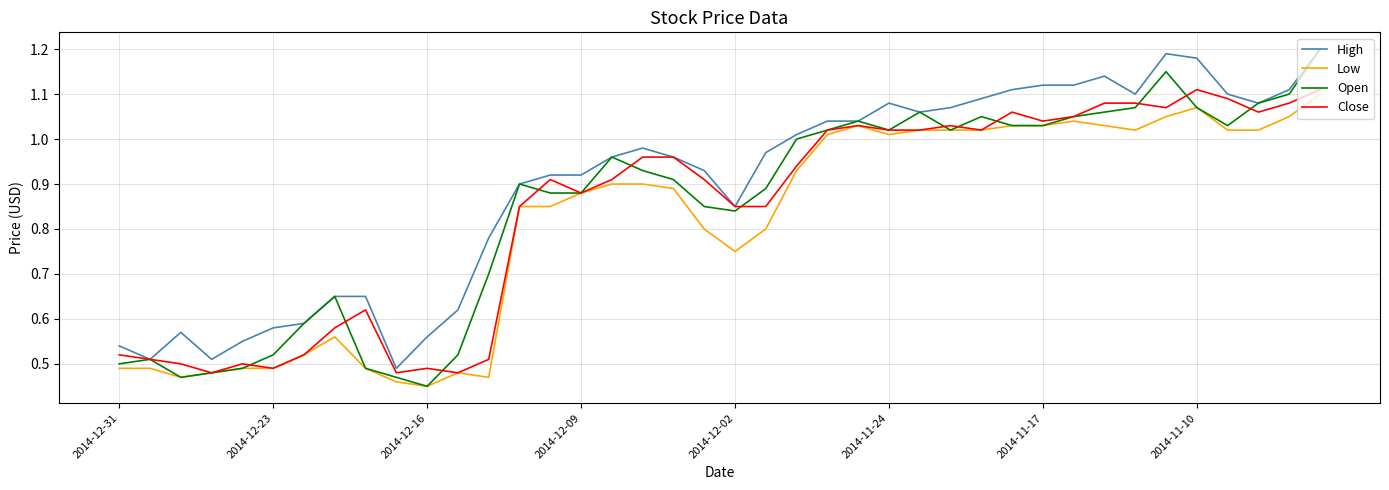

Which series has the largest total across all categories?

High